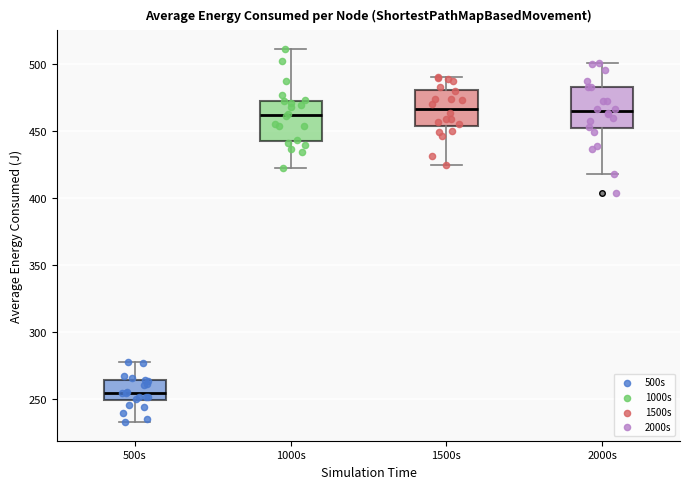

Reading left to right, read every box against the y-axis: the position of its median line, the range the box covers, and the ends of its whiskers. The values are not printed on the chart, so give them approximately, as read against the axis.

500s: median 255, box 250 to 265, whiskers 235 to 275
1000s: median 460, box 445 to 475, whiskers 420 to 510
1500s: median 465, box 455 to 480, whiskers 425 to 490
2000s: median 465, box 450 to 485, whiskers 420 to 500